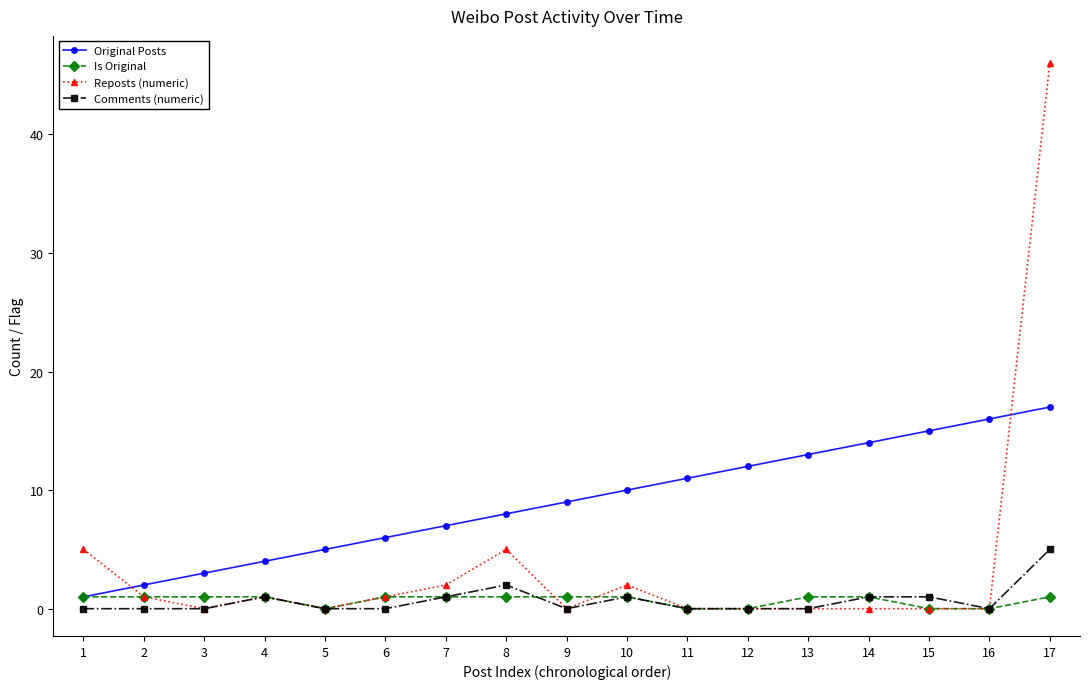

Is it true that Reposts (numeric) equals 5 at 8?

True